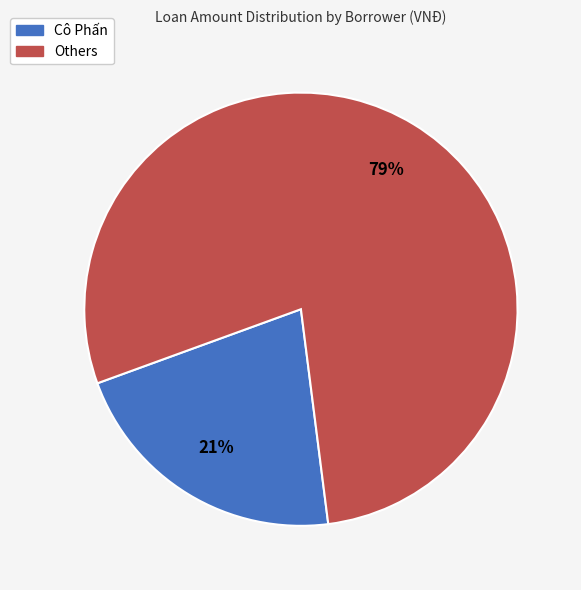

To the nearest percent, what is the average slice percentage?

50%